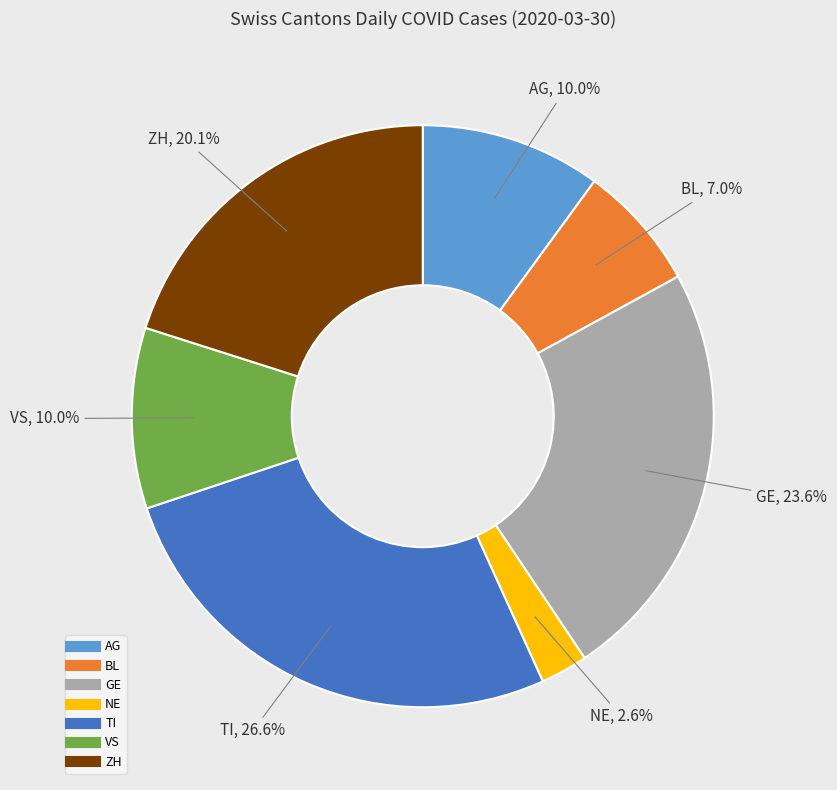

To the nearest percent, what is the difference between the largest and smallest slice percentages?

24%